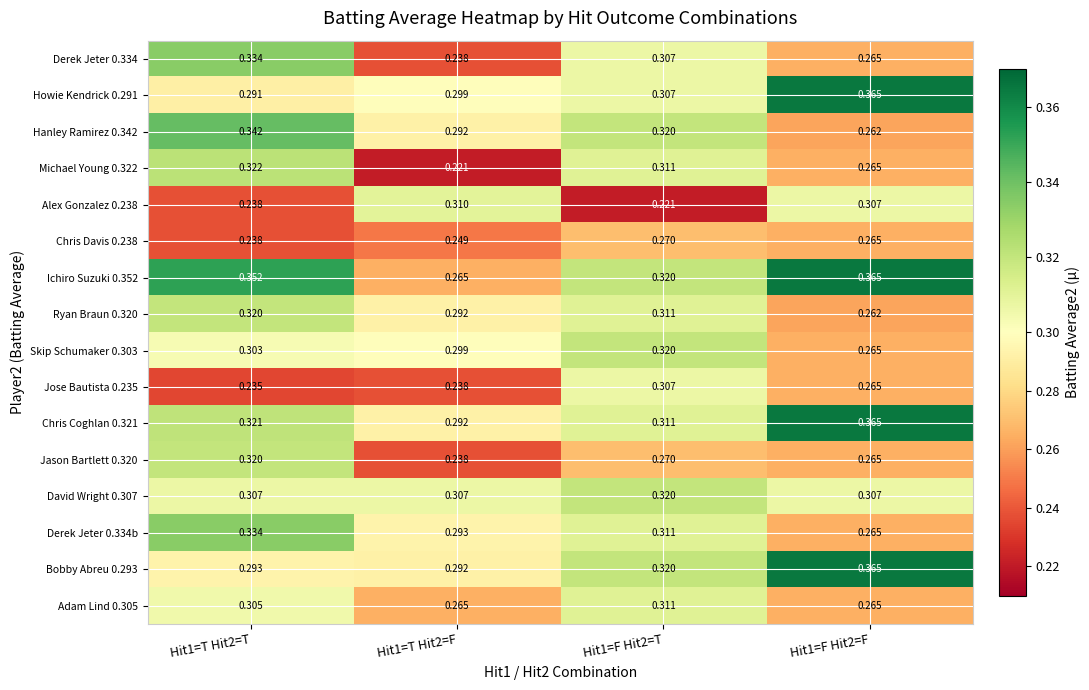

Is the value of Derek Jeter 0.334 at Hit1=T Hit2=T greater than the value of Ichiro Suzuki 0.352 at Hit1=F Hit2=T?

Yes